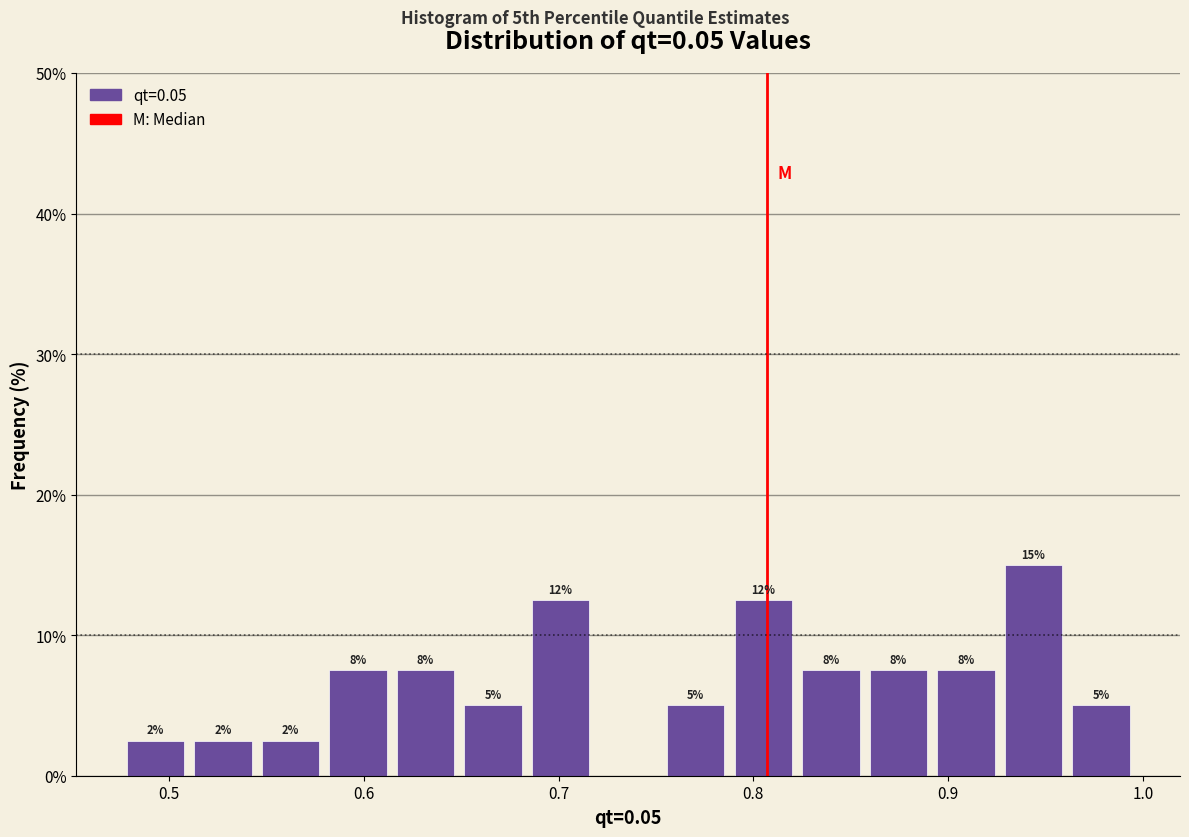

Read against the x-axis, roughly where is the centre of the tallest bar?

0.94